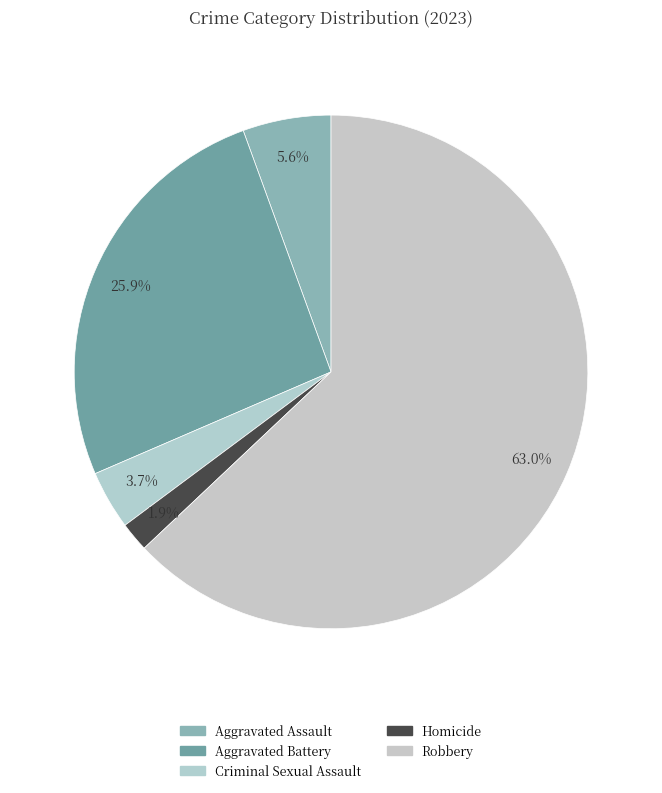

The Criminal Sexual Assault slice represents 4% of the pie. True or false?

True